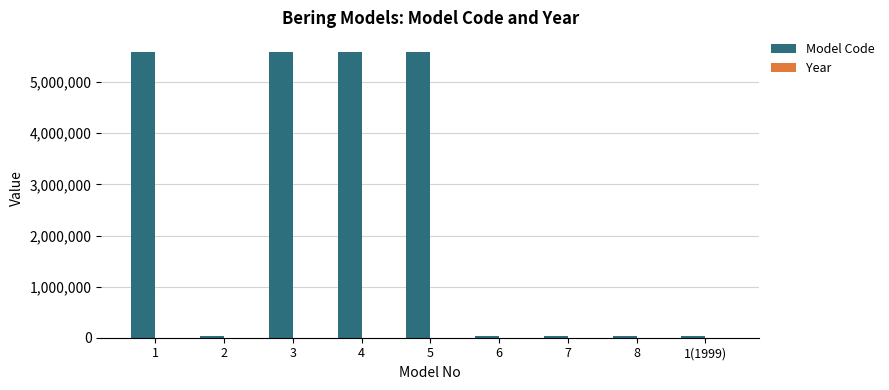

Which series changed the most between 1 and 8?

Model Code